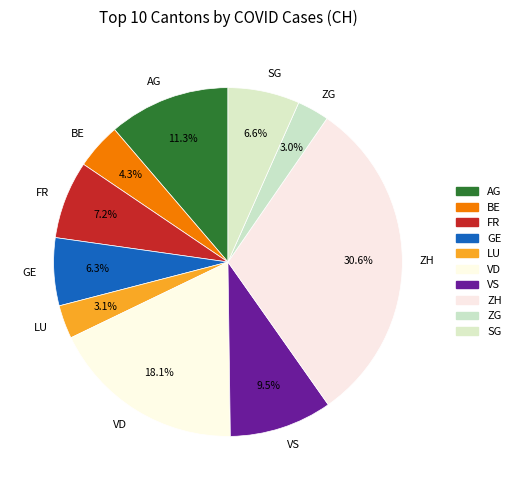

What portion of the pie excludes SG?

93.4%